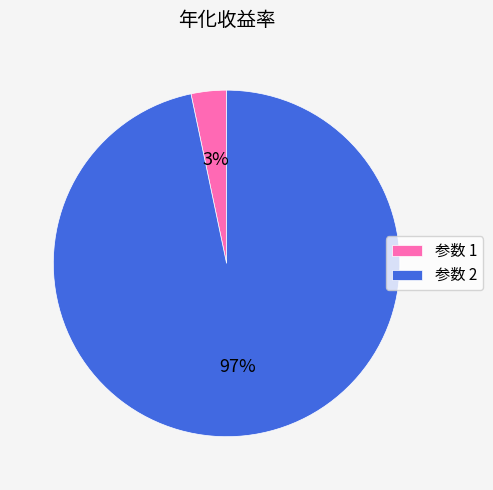

Count the number of slices in the pie.

2